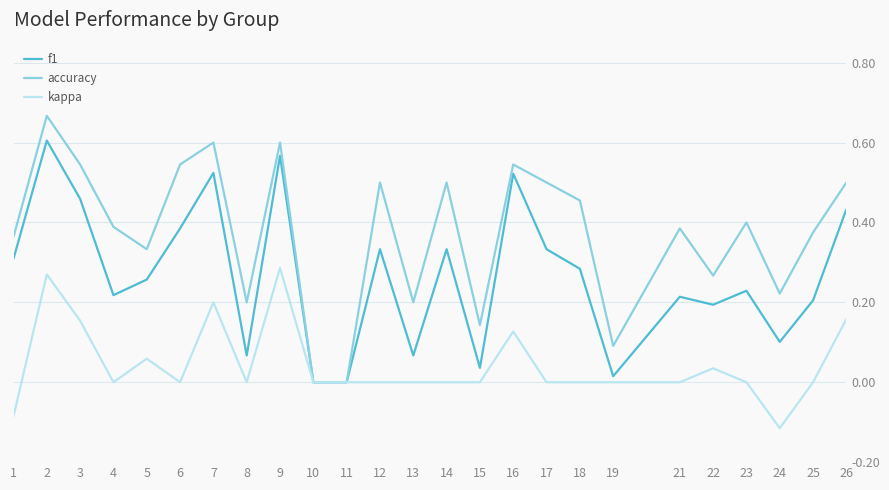

Which label corresponds to the largest value in the chart?

2